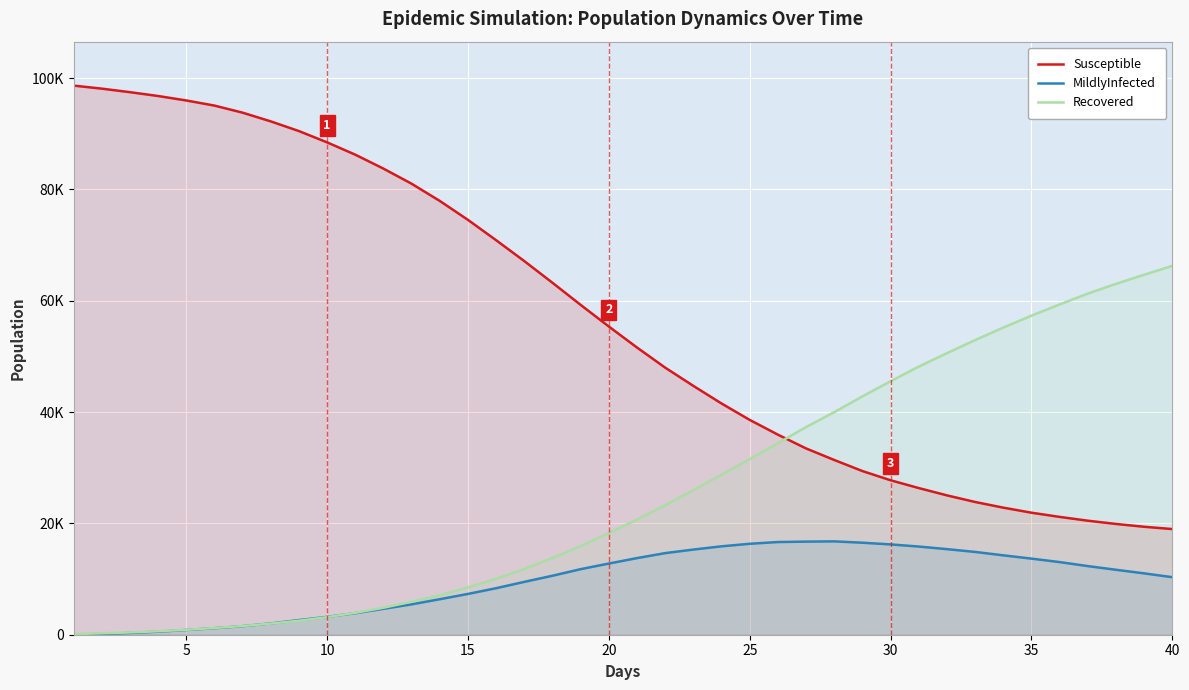

True or false: Recovered has more than 1 points higher than both neighbors.

False